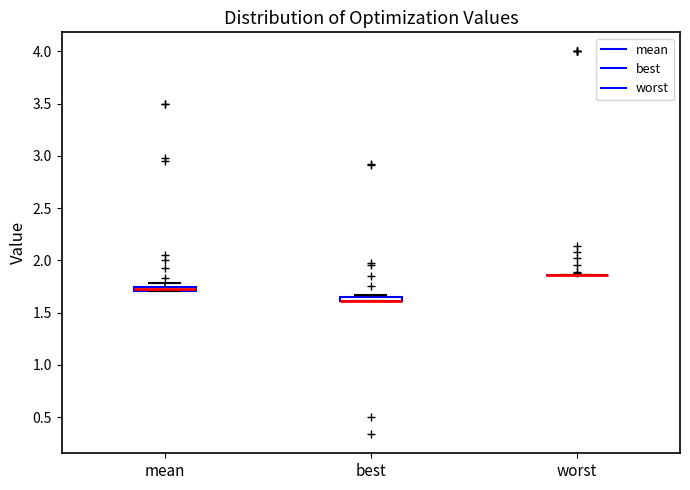

Where is the lower edge of the box for best on the y-axis? The values are not printed on the chart, so give them approximately, as read against the axis.

1.60